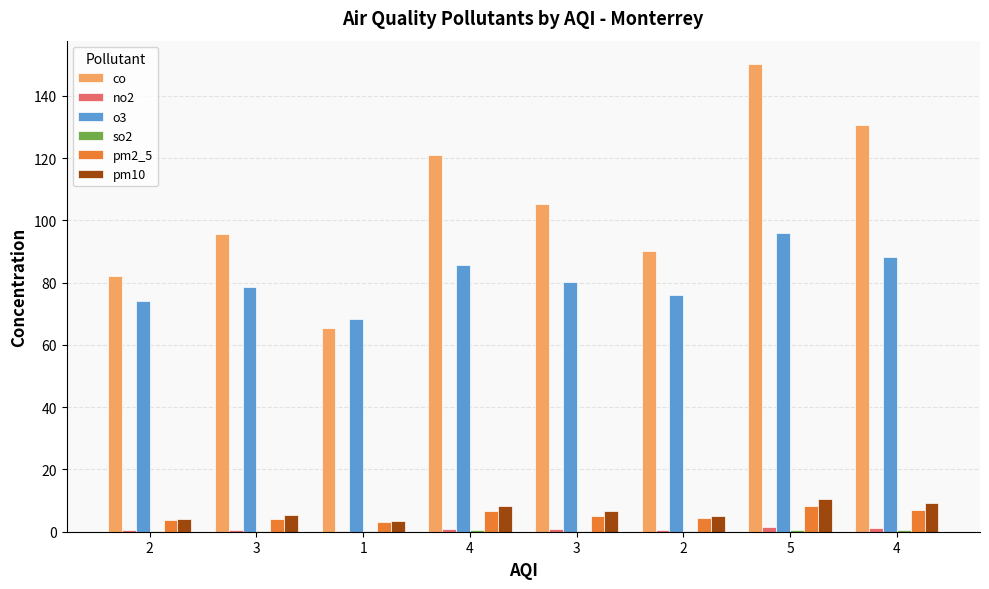

At which category does the chart reach its minimum across all series?

1